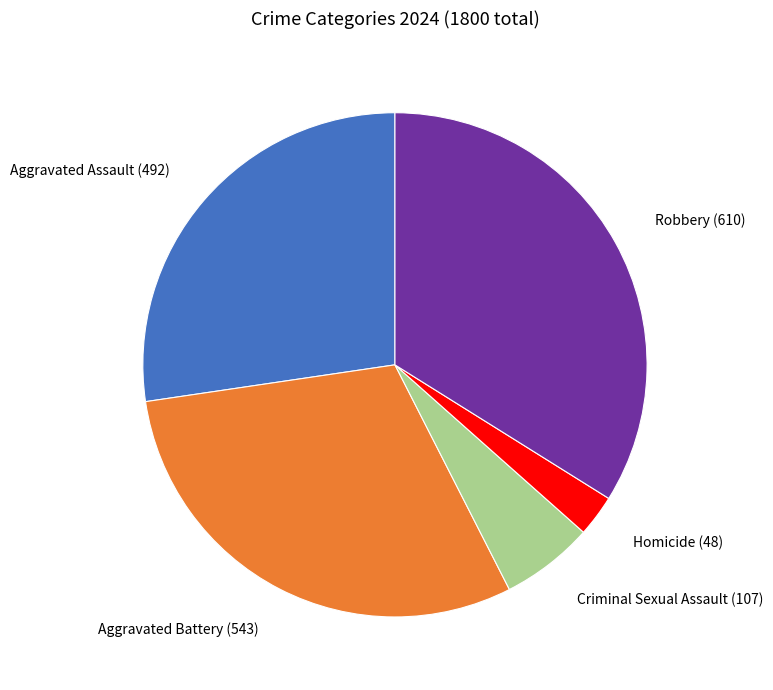

How many slices are in this pie chart?

5